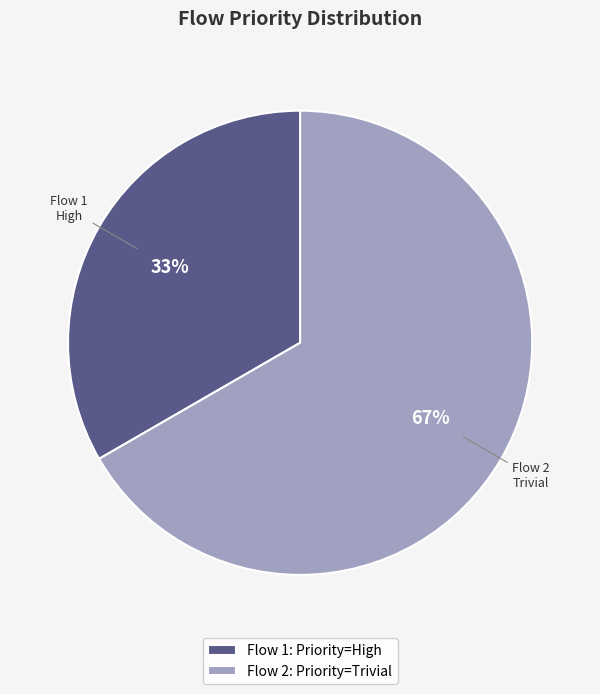

Rank the categories by value from lowest to highest.

Flow 1: Priority=High, Flow 2: Priority=Trivial